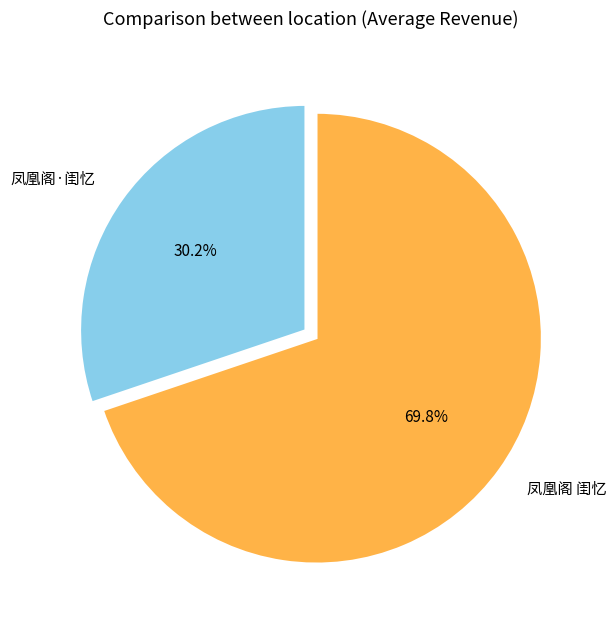

What is the ratio of the value at 凤凰阁 闺忆 to the value at 凤凰阁·闺忆?

2.3